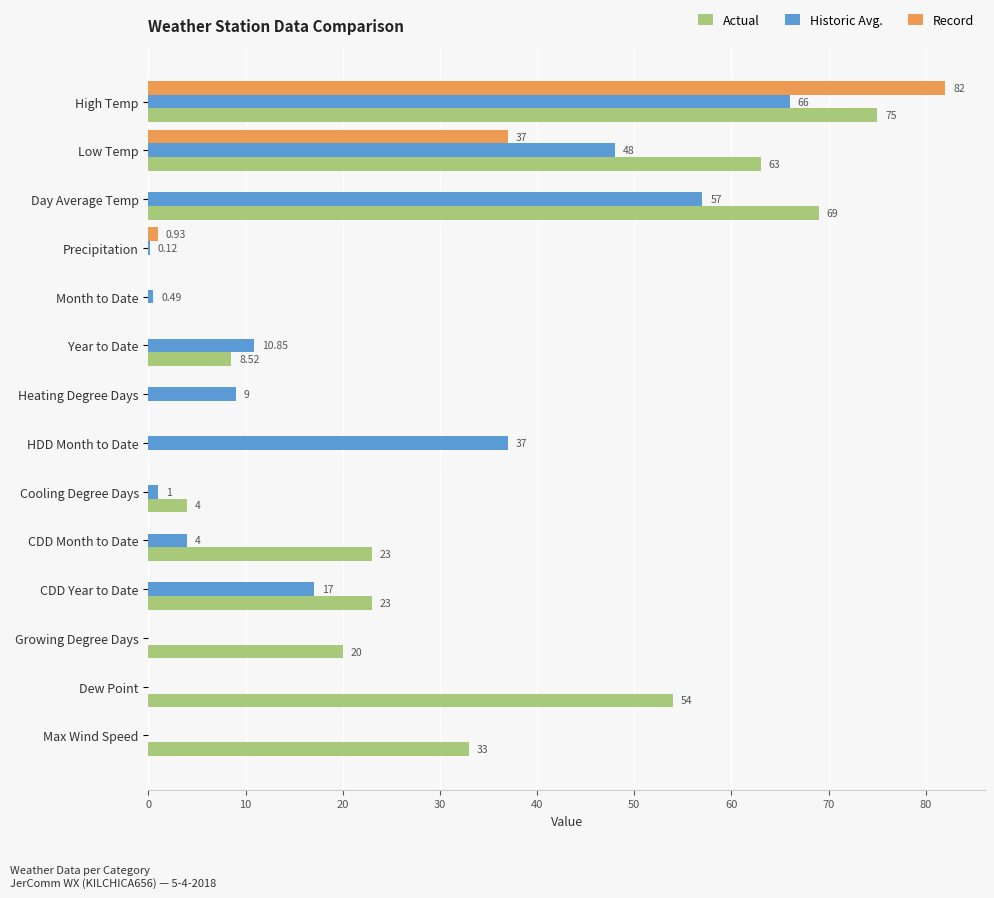

What is the average value of the Actual series?

26.6